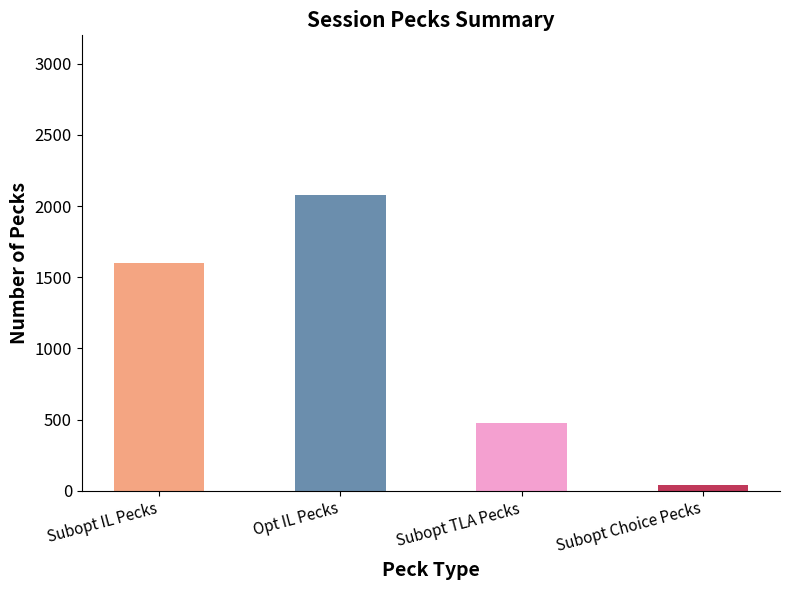

Is it true that Subopt TLA (col_12) equals 583 at Session 3?

False